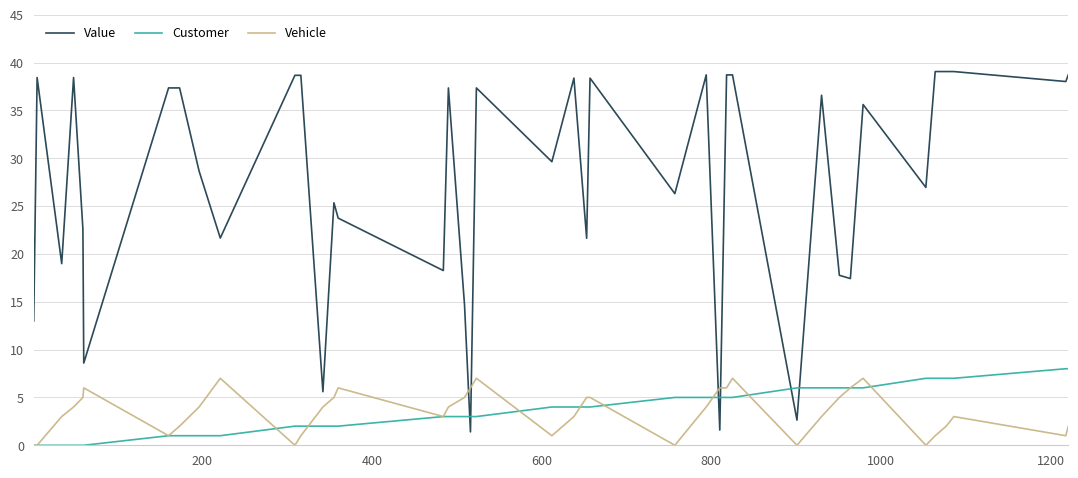

What is the maximum value for Vehicle?

7.0